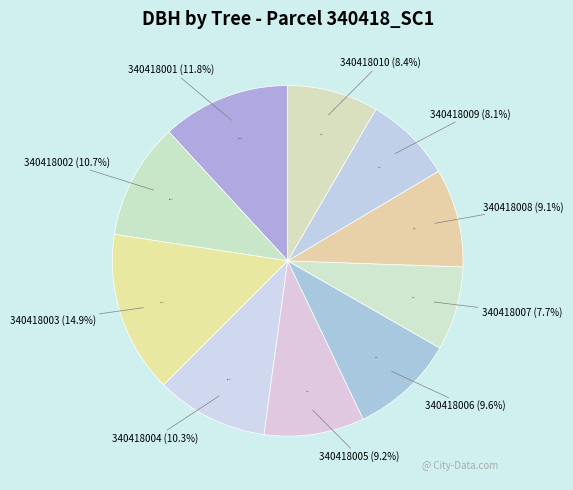

To the nearest percent, what is the difference between the 340418003 and 340418010 slice percentages?

7%